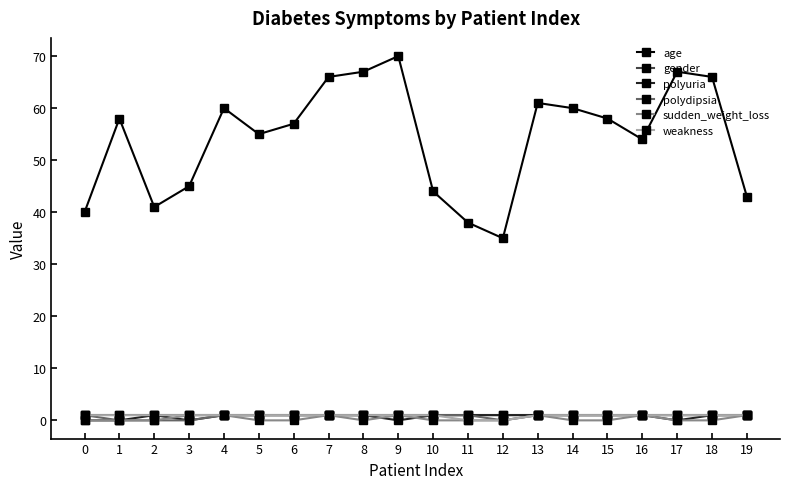

True or false: age has more than 0 interior local peaks.

True